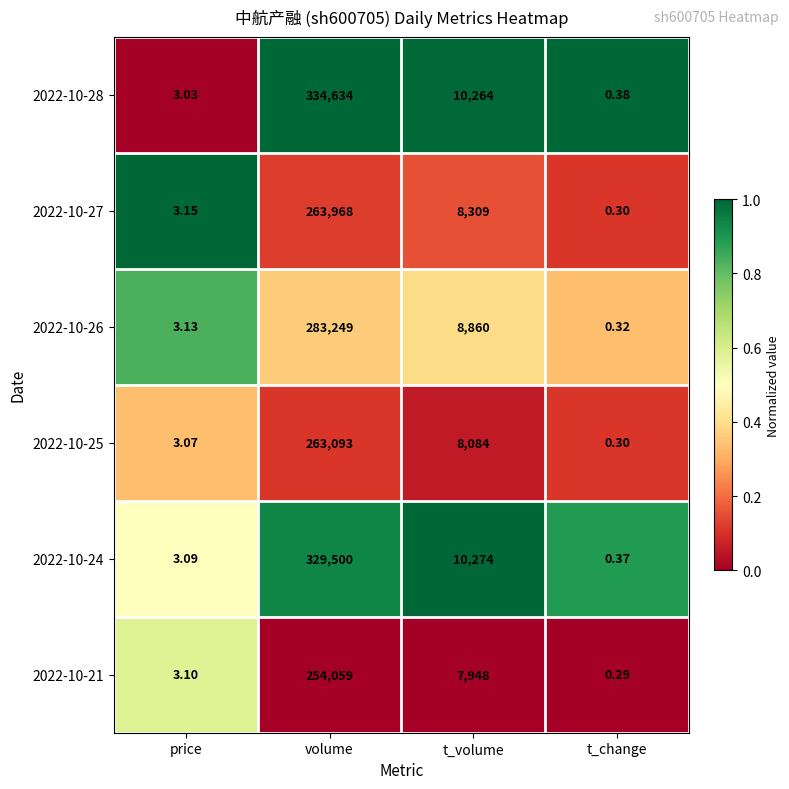

Which series changed the most between t_volume and t_change?

2022-10-24